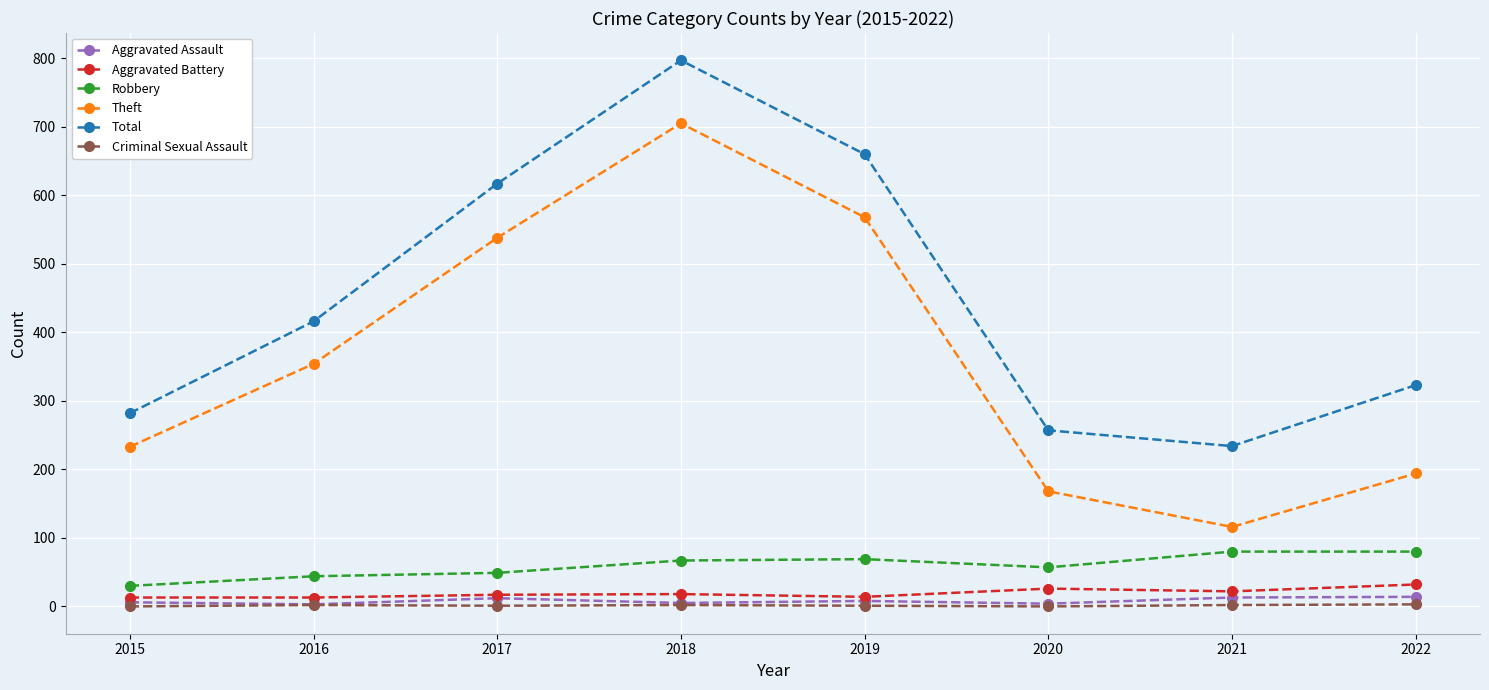

Which series changed the most between 2015 and 2019?

Total